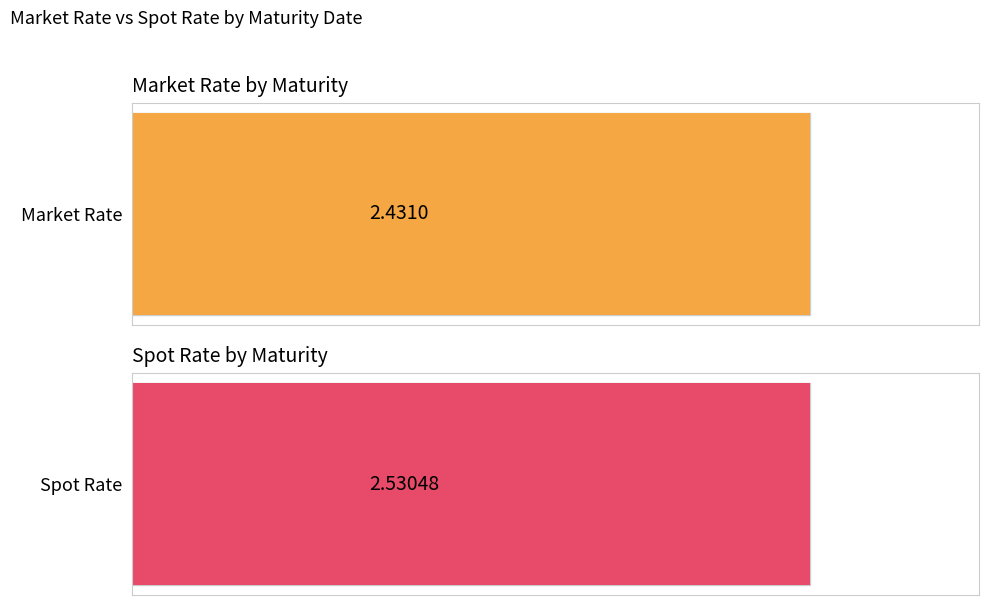

What is the maximum value shown in the chart?

2.5